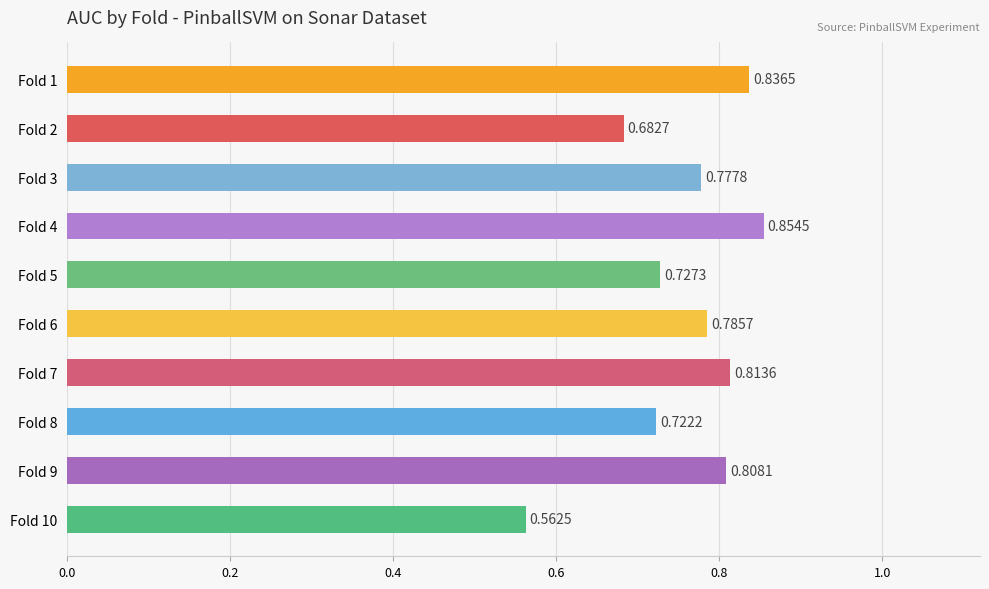

Which has a higher value, Fold 5 or Fold 1?

Fold 1